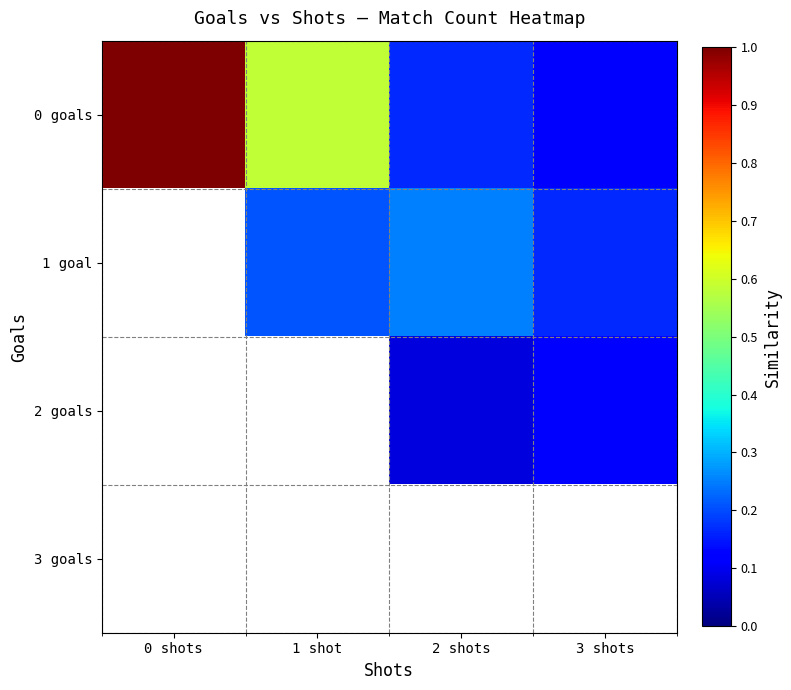

Rank the series by their maximum value, from lowest to highest.

3 goals, 2 goals, 1 goal, 0 goals